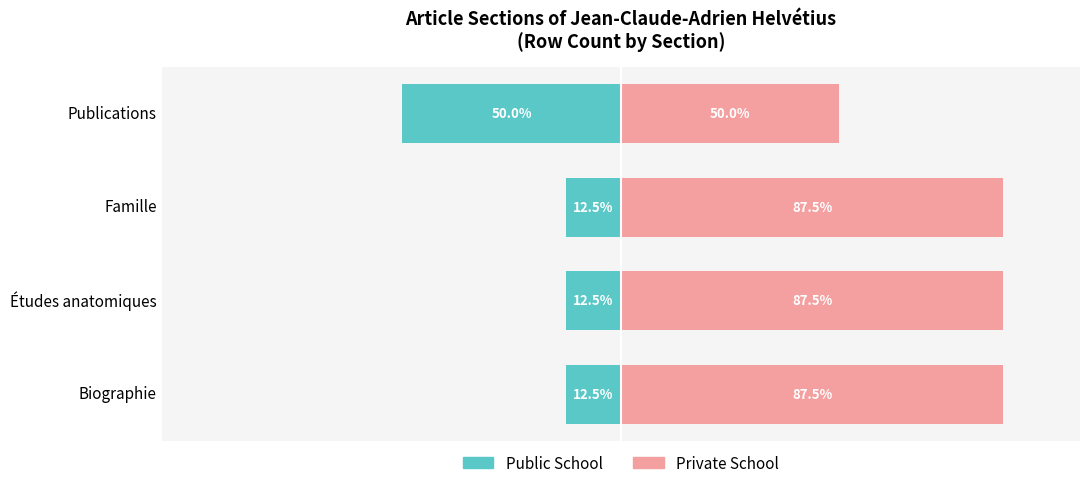

Rank the categories by Public School value from lowest to highest.

Publications, Biographie, Études anatomiques, Famille